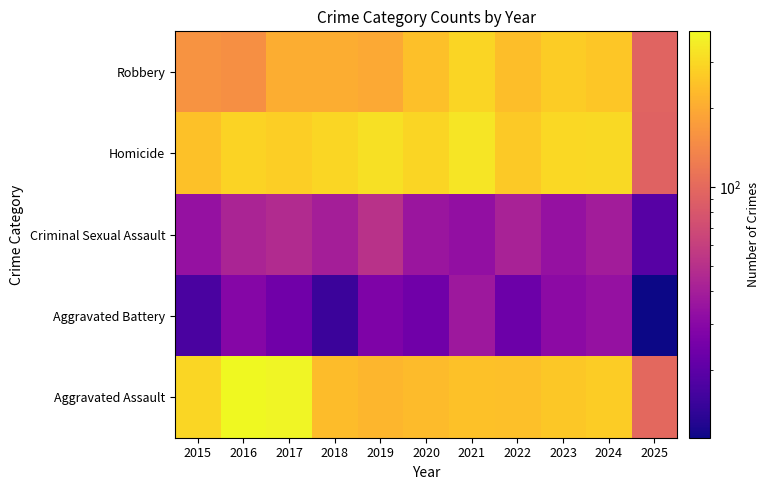

Which series has the largest total across all categories?

Homicide